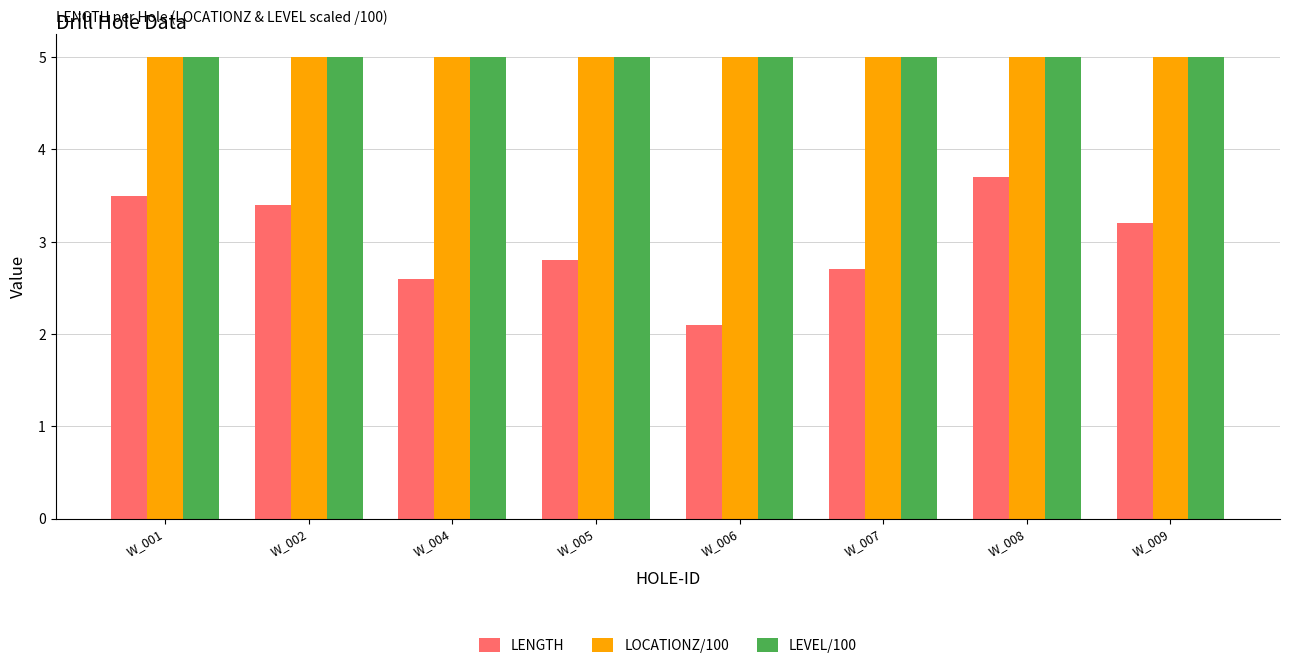

Which series has the widest spread of values?

LENGTH